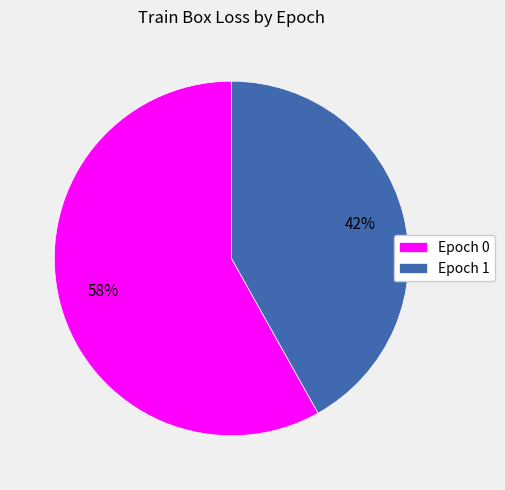

Rank the categories by value from lowest to highest.

Epoch 1, Epoch 0